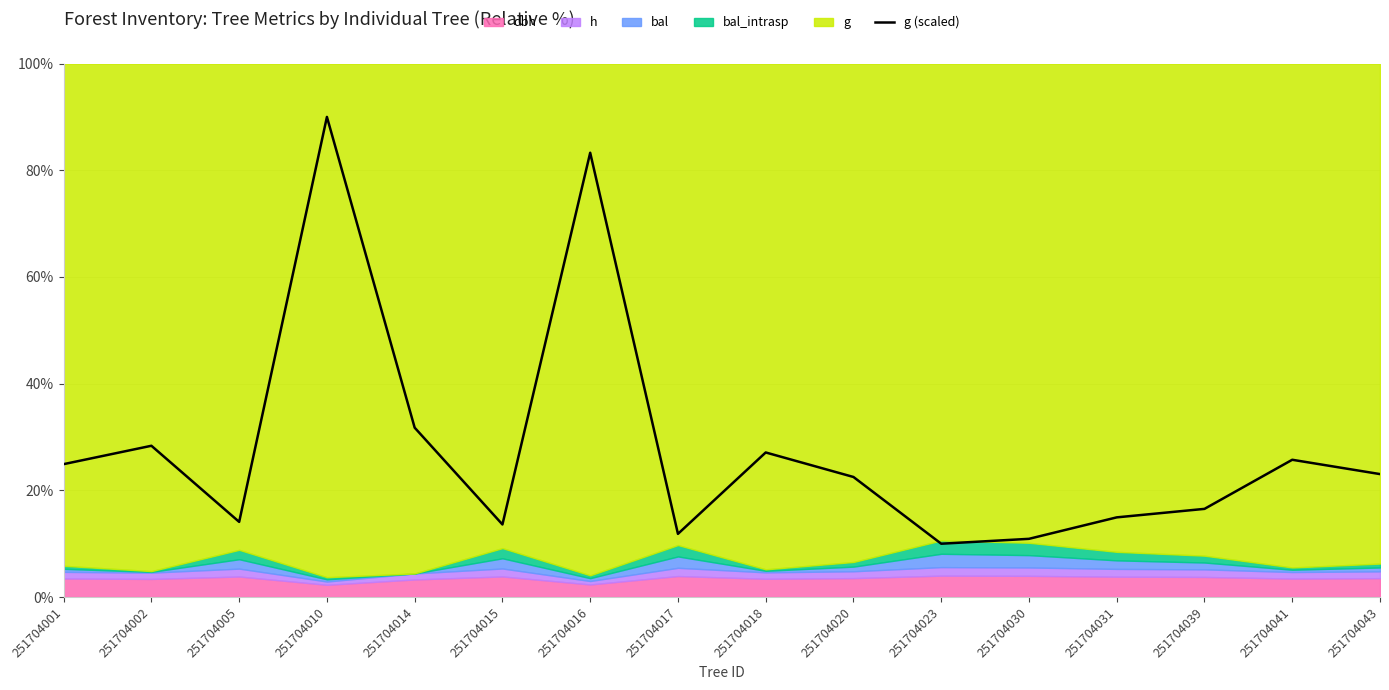

Read the value at 251704031.

14.9